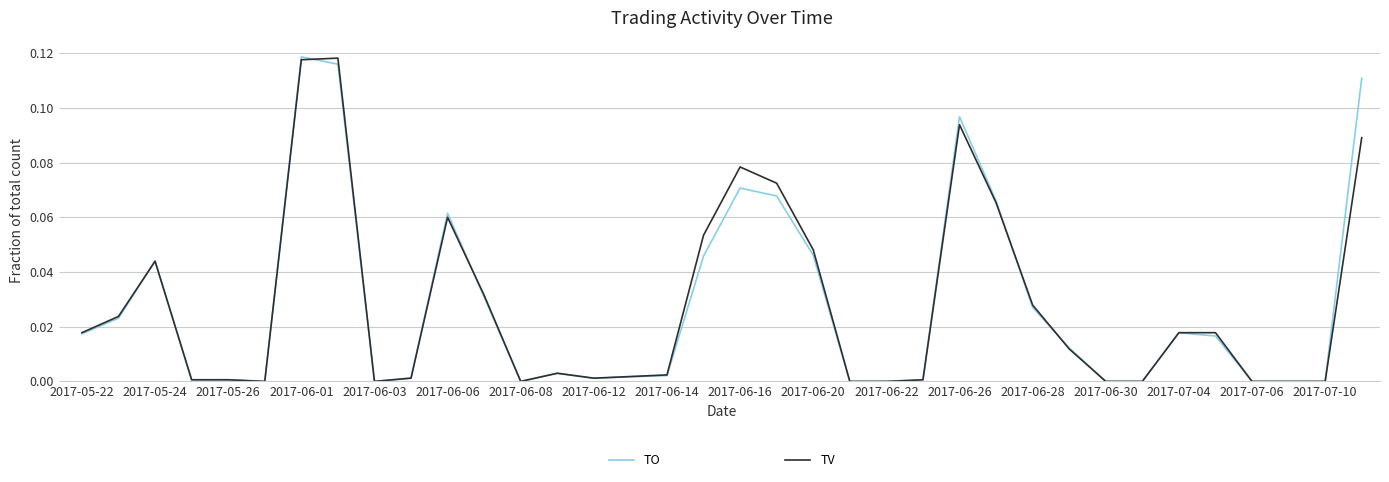

What are all the series names shown in the legend?

TO, TV